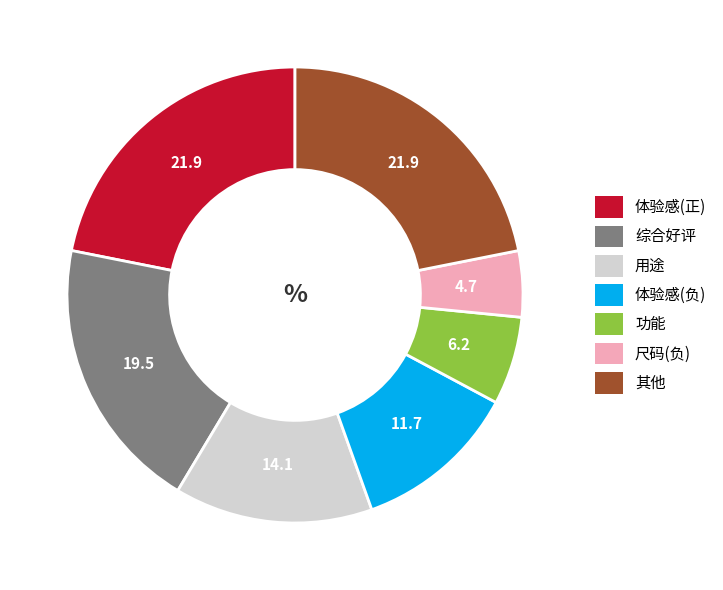

Is 体验感(负) the majority of the pie?

No